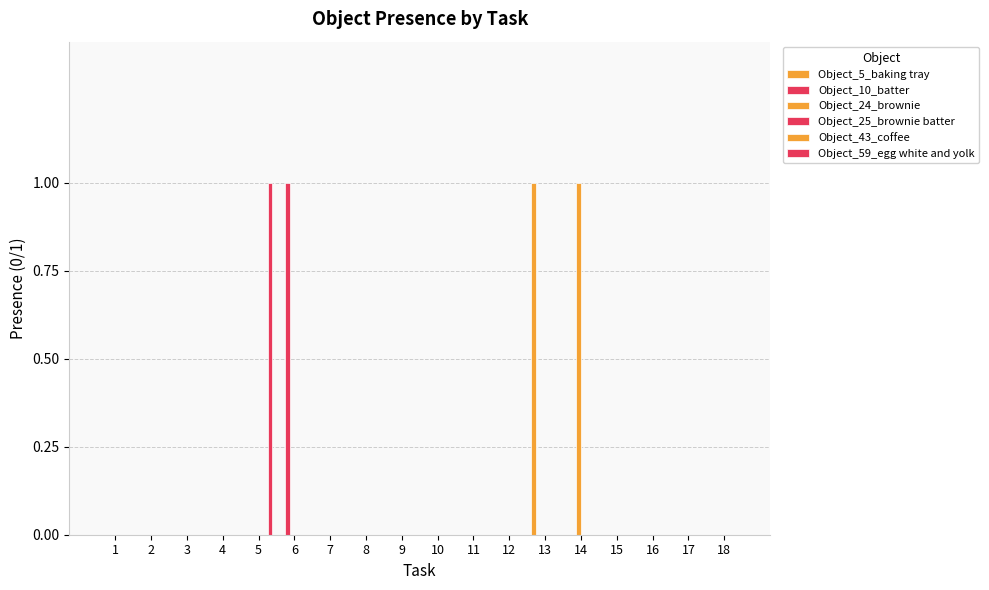

Rank the series by their maximum value, from highest to lowest.

Object_5_baking tray, Object_10_batter, Object_24_brownie, Object_59_egg white and yolk, Object_25_brownie batter, Object_43_coffee